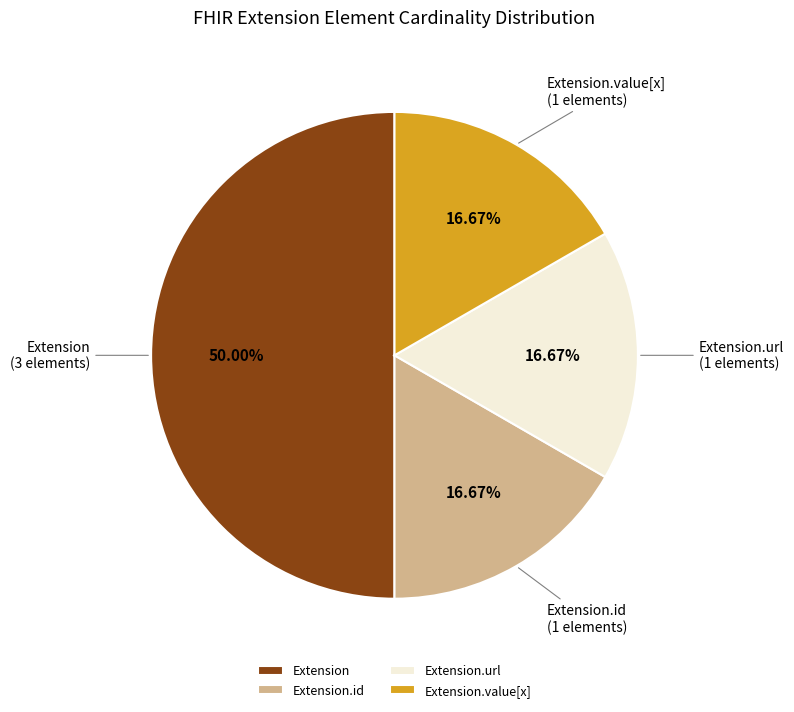

Between Extension.url and Extension, which is larger?

Extension